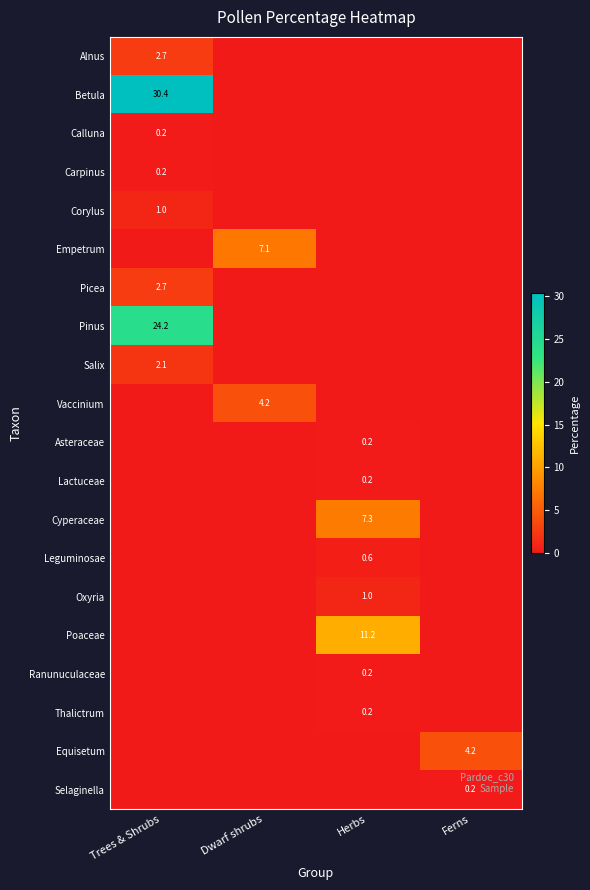

At which category is the sum across all series the highest?

Trees & Shrubs